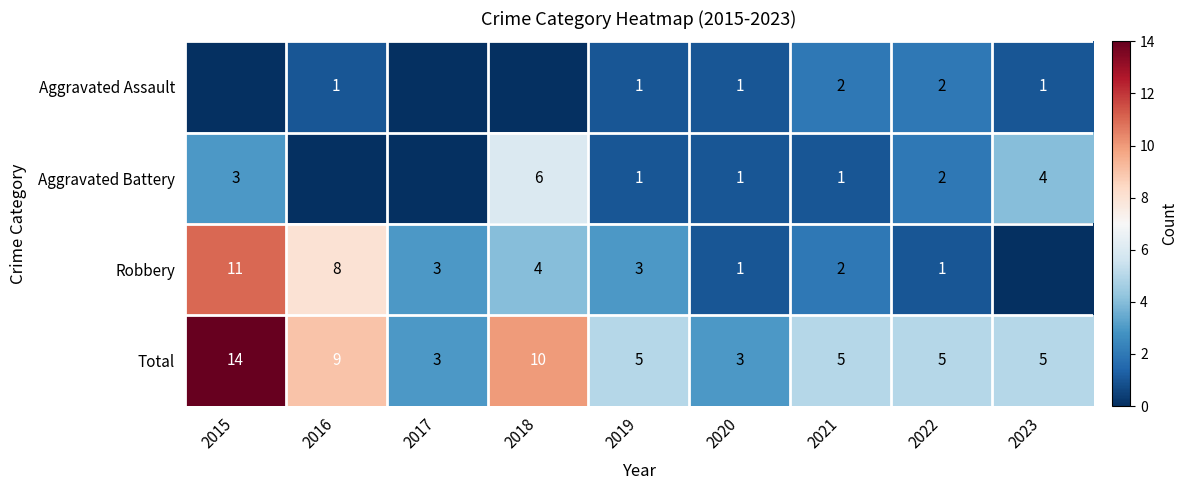

What is the sum of the Total values at 2022 and 2020?

8